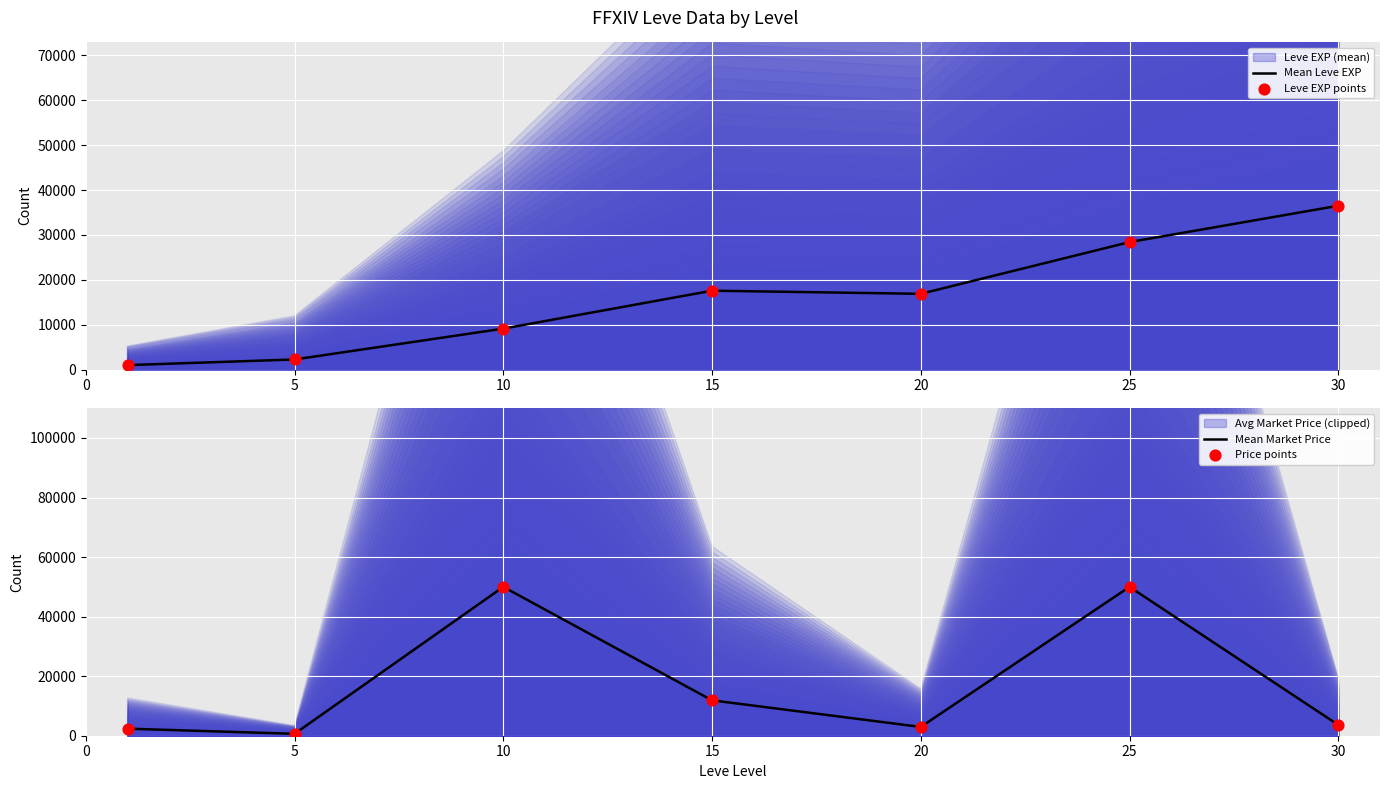

Which series reaches the maximum Y coordinate?

Mean Market Price